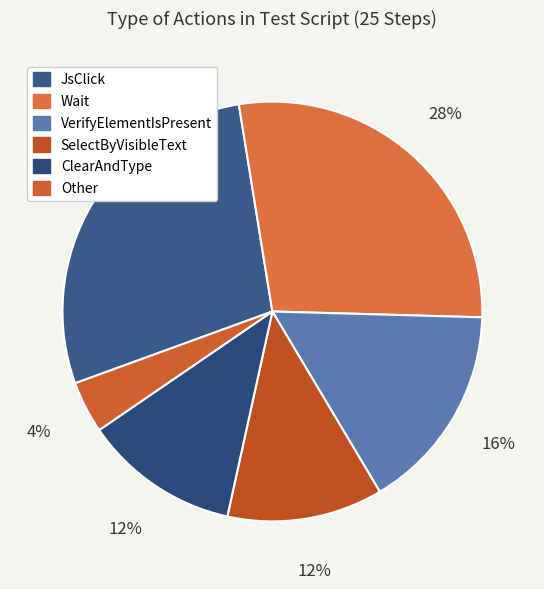

Which category has the smallest portion of the pie?

Other